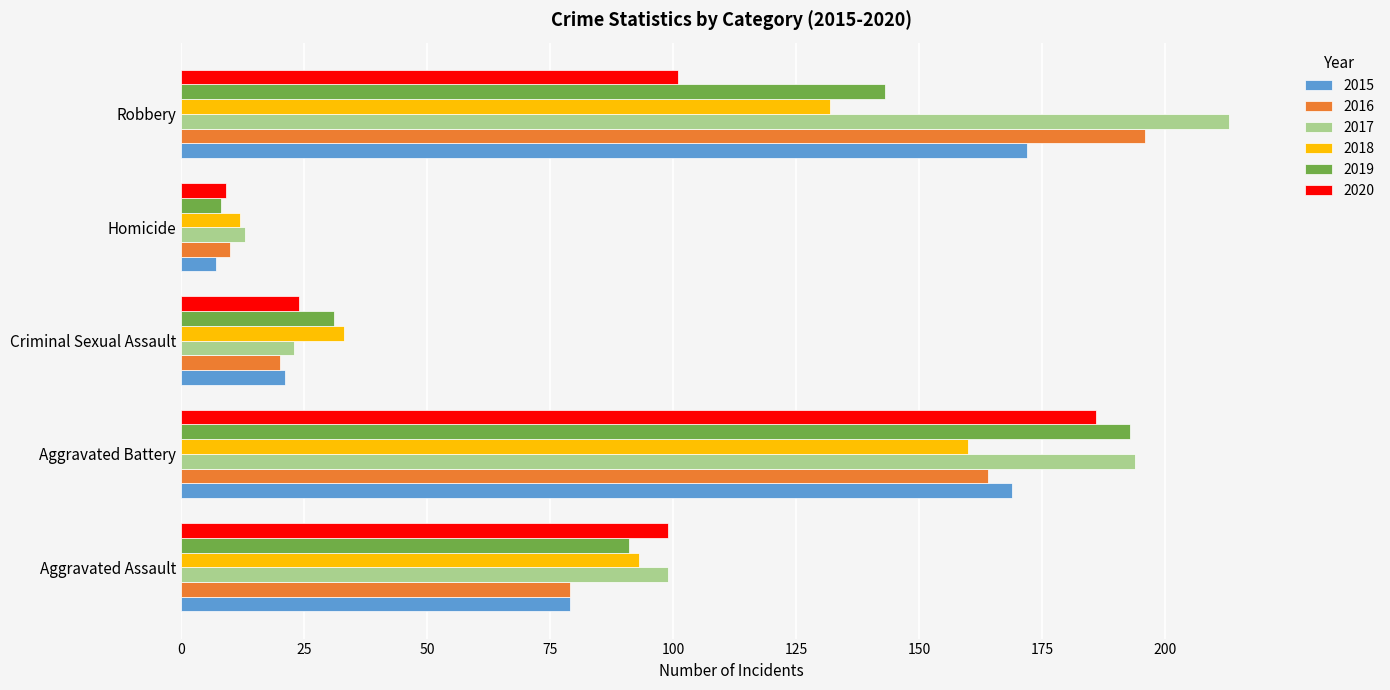

At which category is the sum across all series the highest?

Aggravated Battery